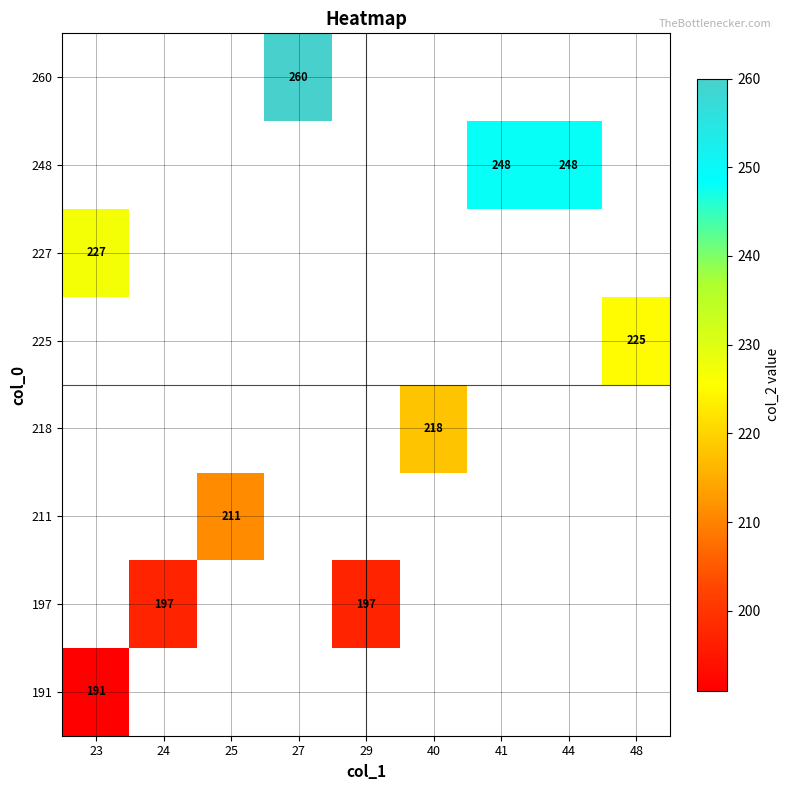

Is the value of 260 at 41 greater than the value of 197 at 24?

No